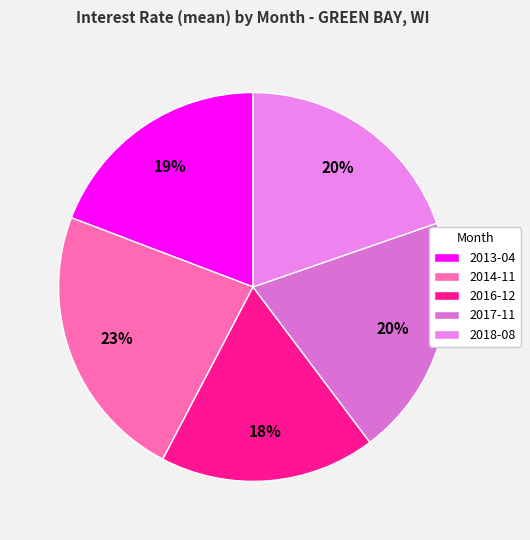

How many segments does this pie chart have?

5